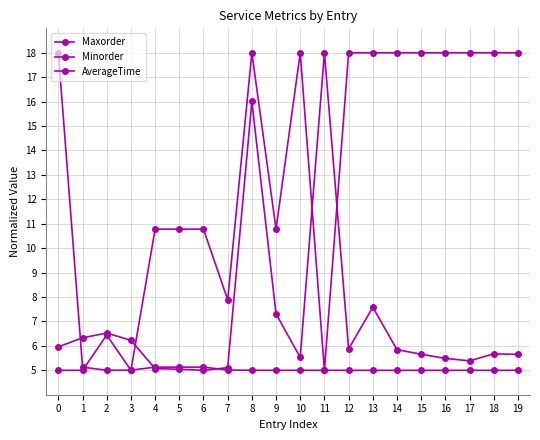

How many distinct data groups are displayed?

3